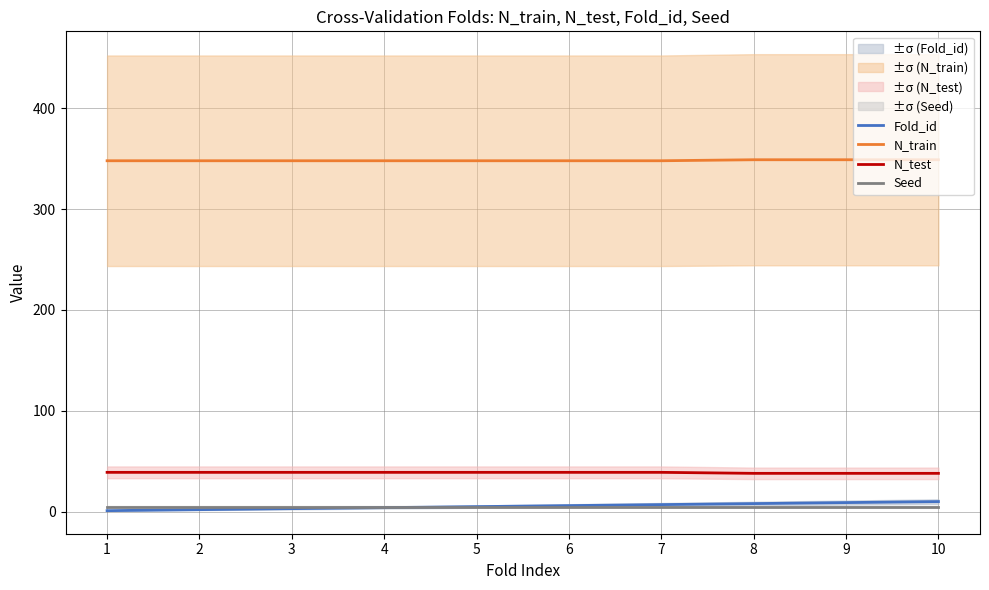

What is the difference between the second highest and minimum values in the N_test series?

1